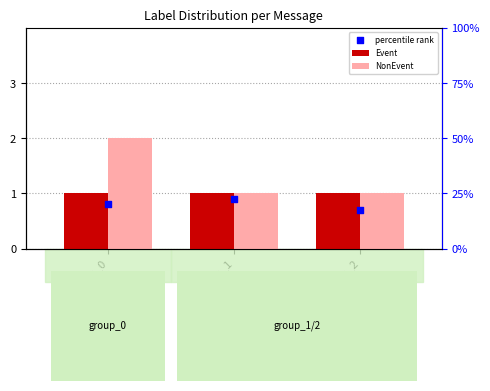

At how many categories does at least one series exceed 1?

1